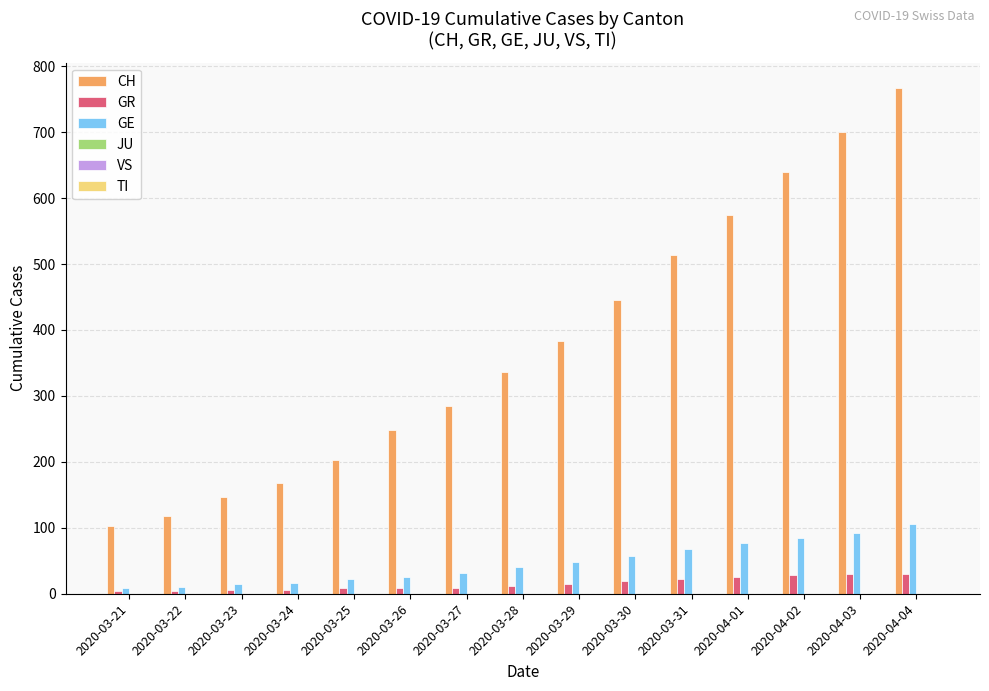

Which series has the widest spread of values?

CH